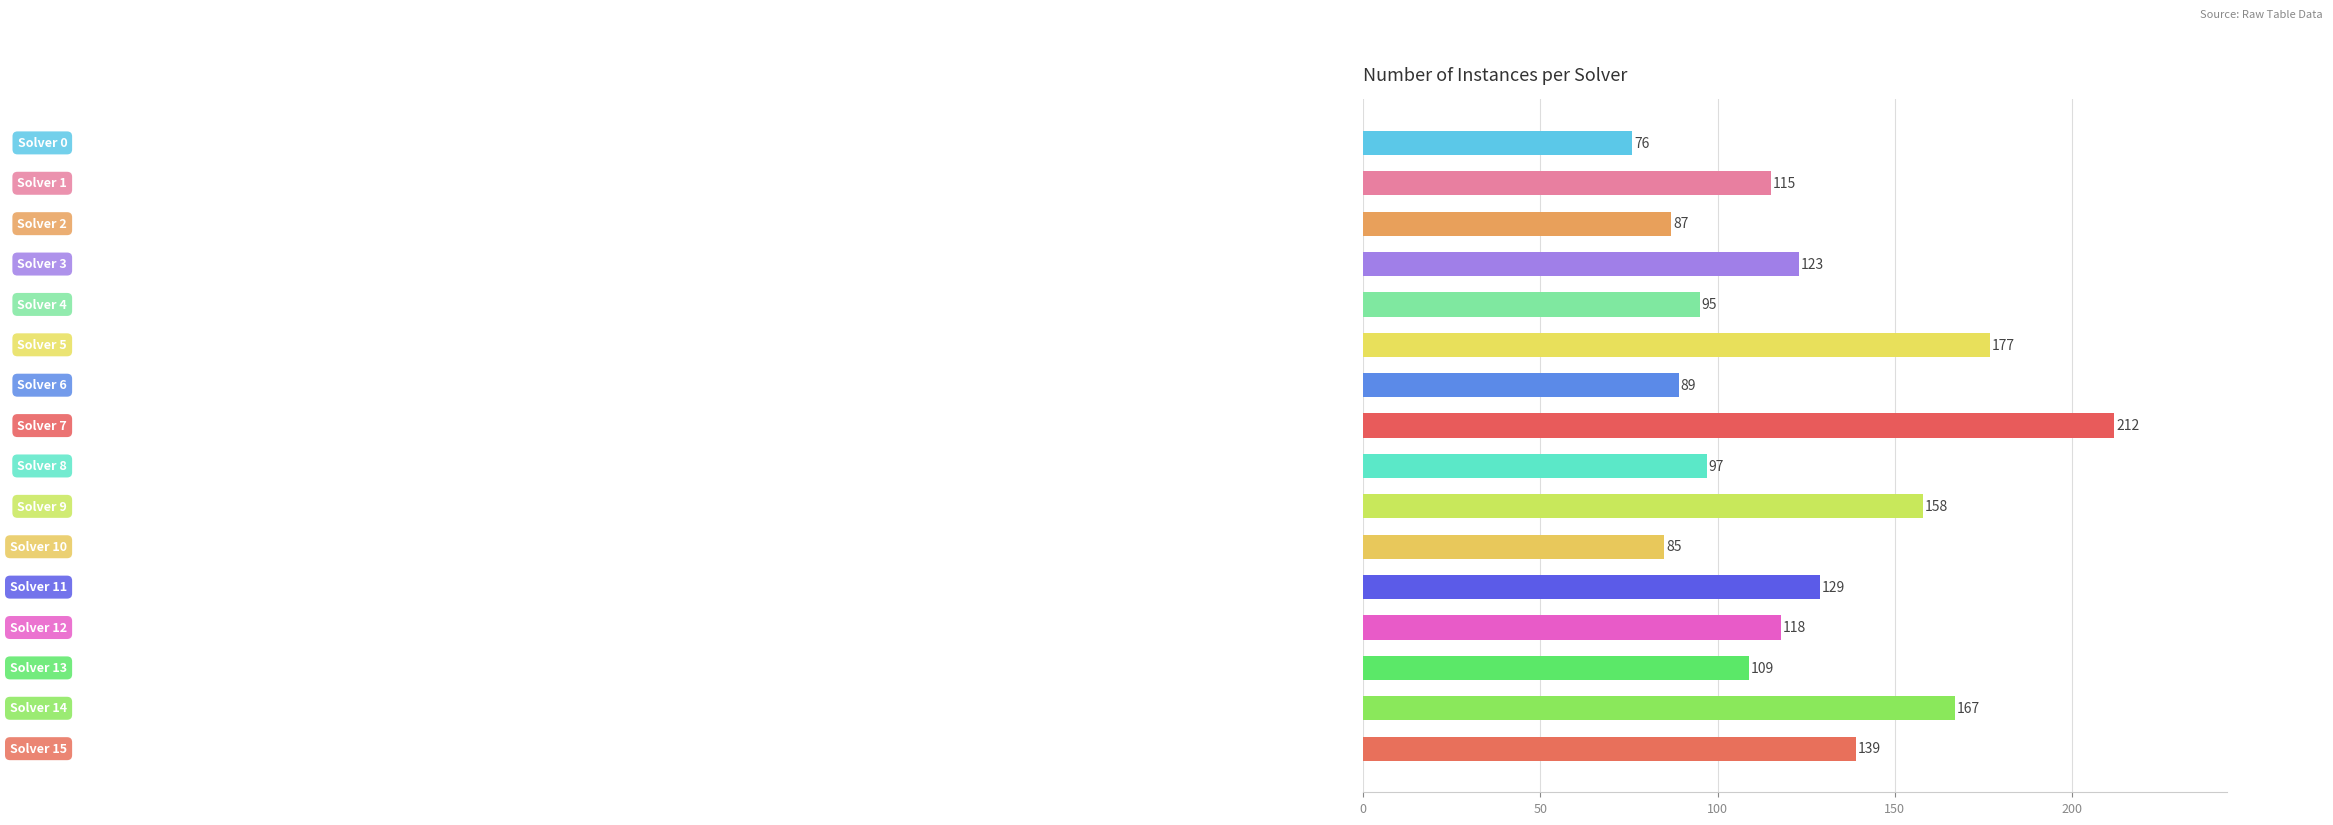

What is the value of the 6th bar from the top?

177